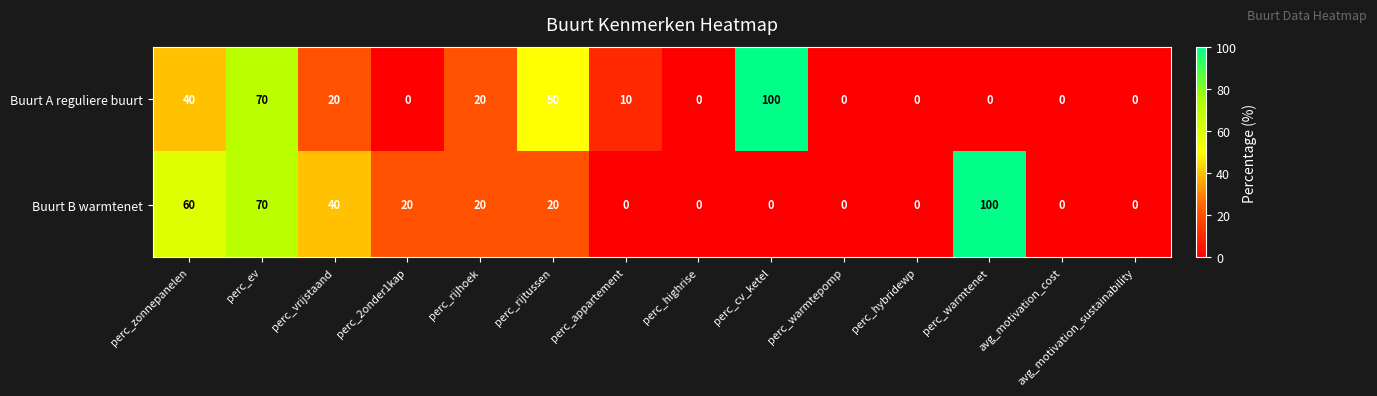

Count the number of categories in the chart.

14